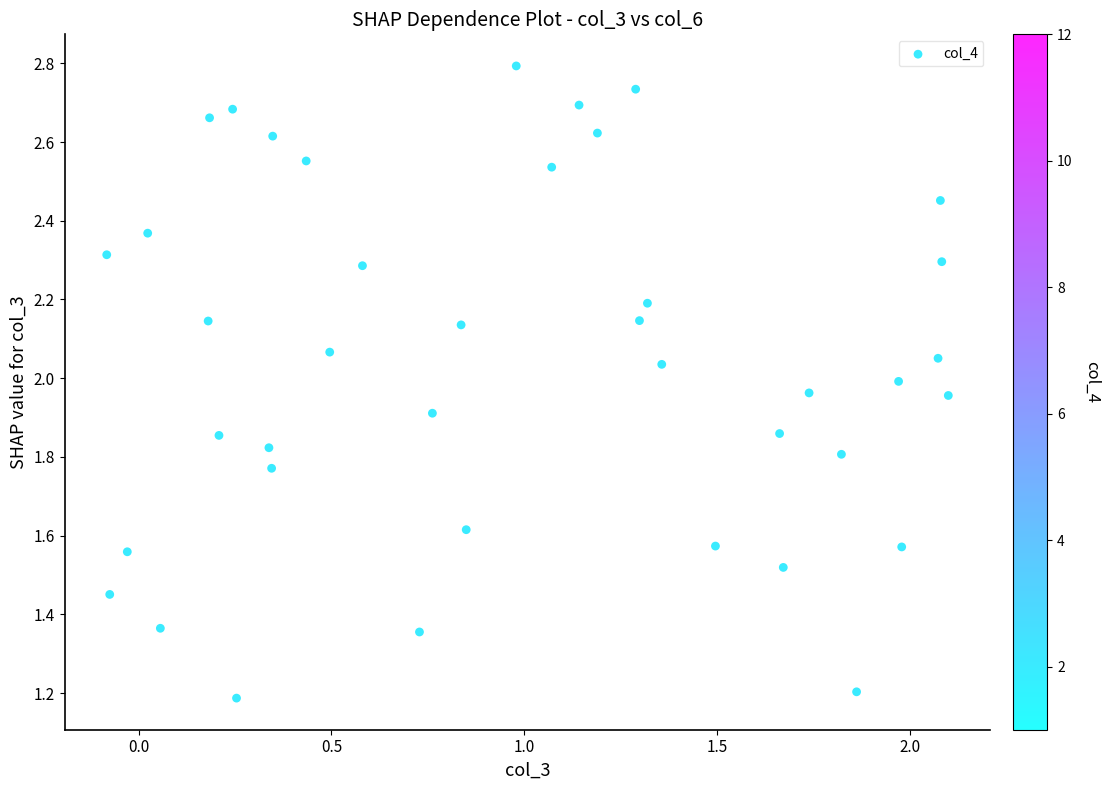

What is the range of X values (max minus min)?

2.2